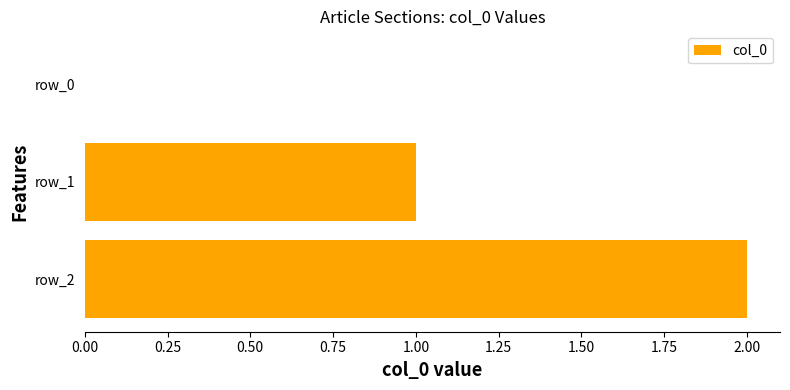

Is it true that the value at row_2 is 3?

False